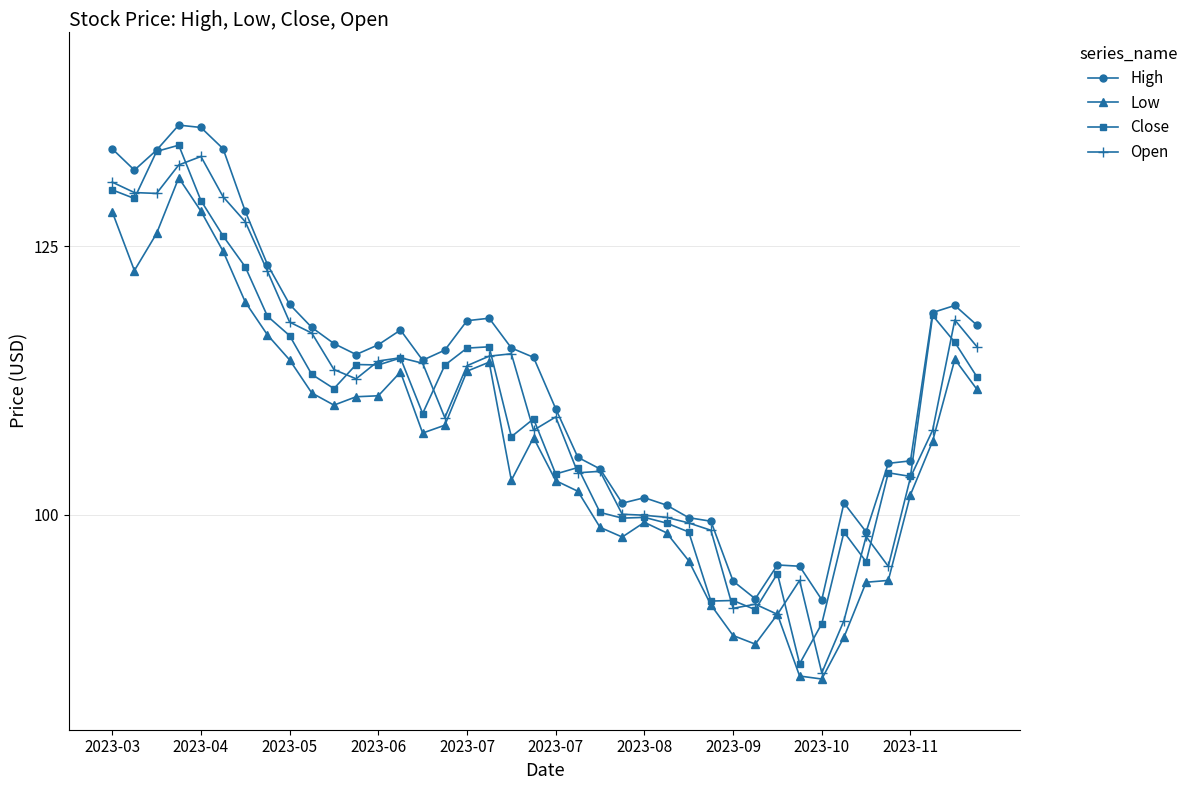

What is the difference between the second highest and second lowest values in the High series?

43.9